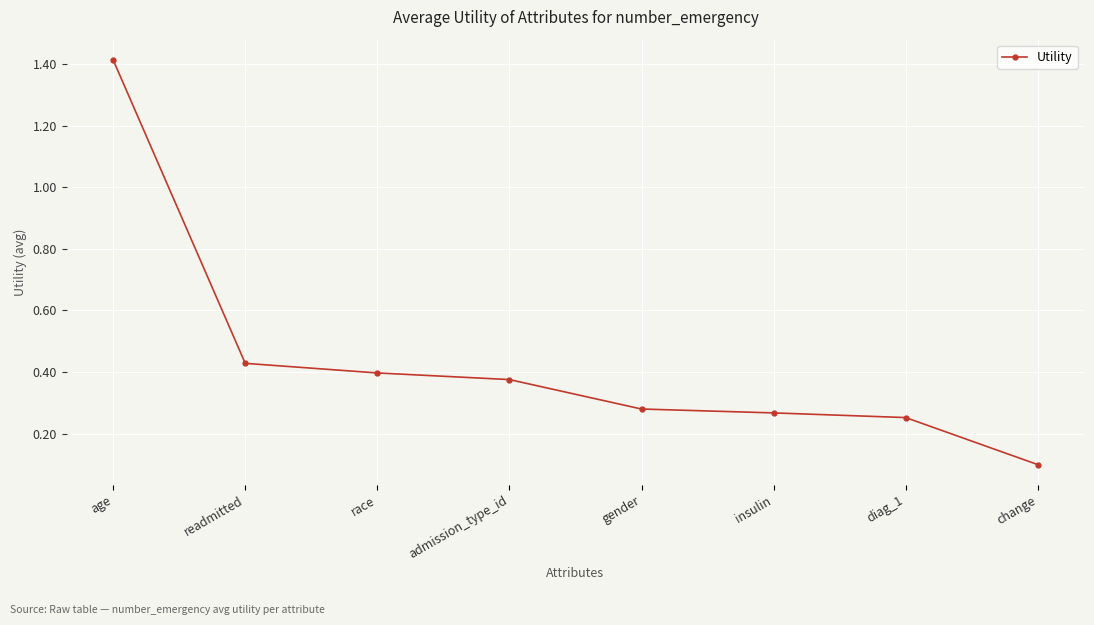

Is it true that the value at readmitted is 0.4?

True